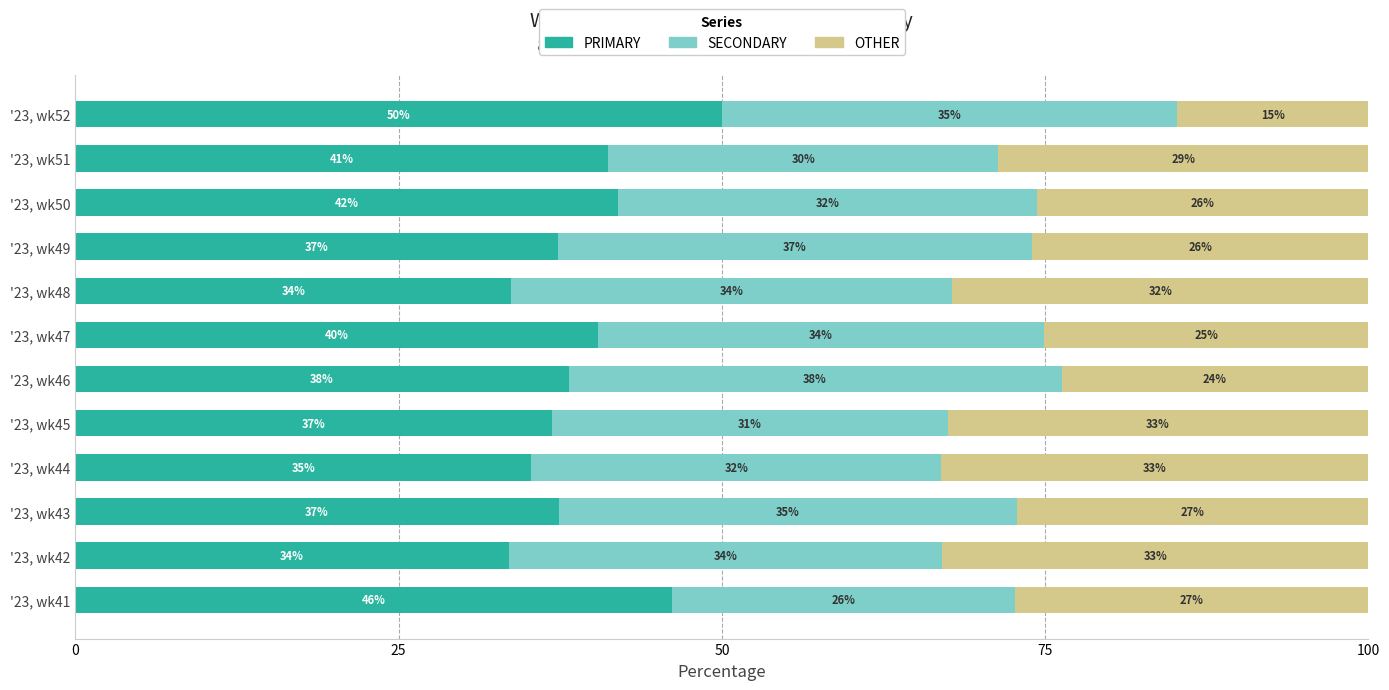

What is the total value across all series at '23, wk52?

100.0